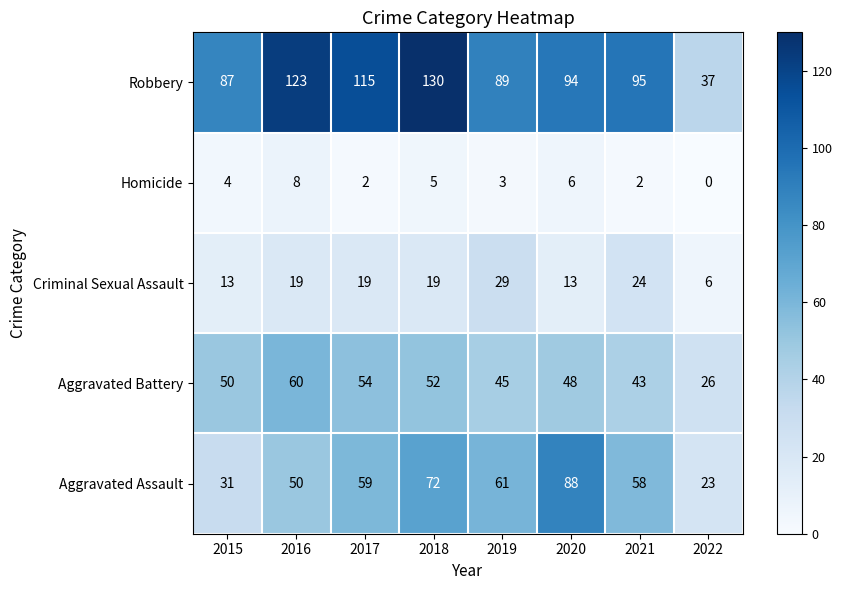

What is the highest value of the Aggravated Battery series?

60